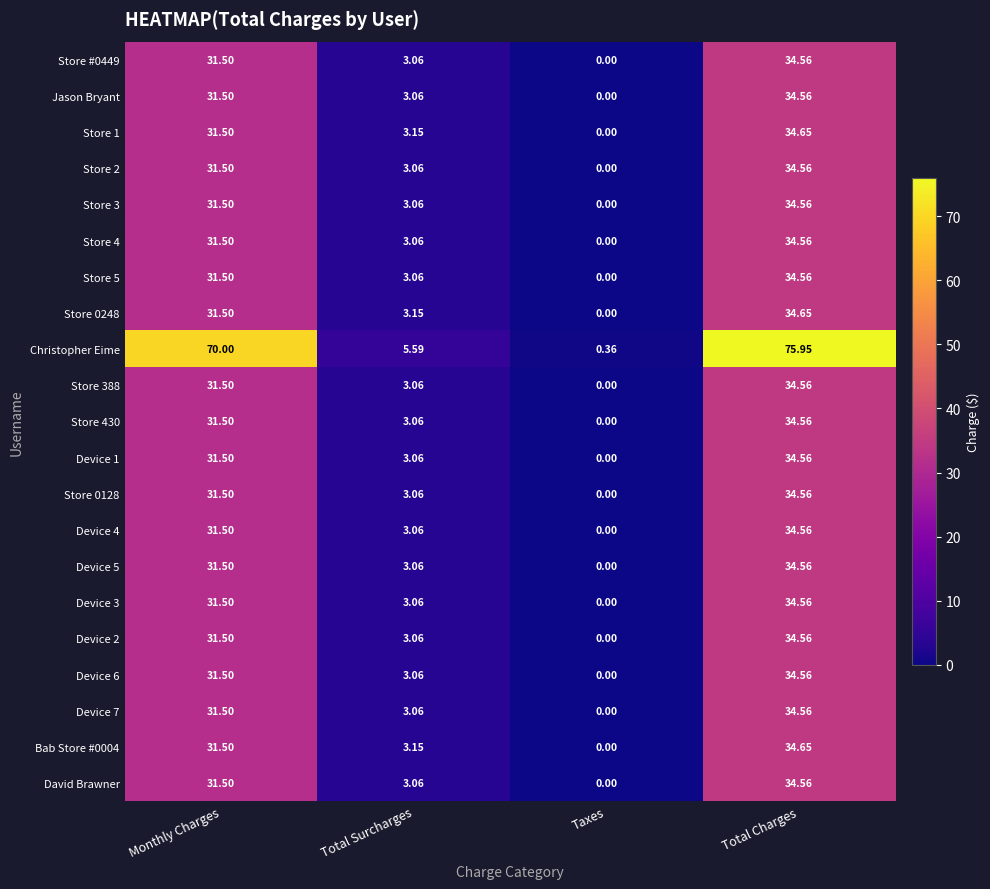

Which category has the highest value across all series?

Total Charges